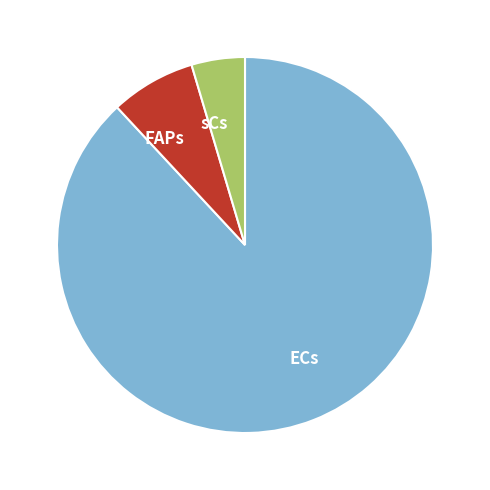

The FAPs slice represents 22% of the pie. True or false?

False